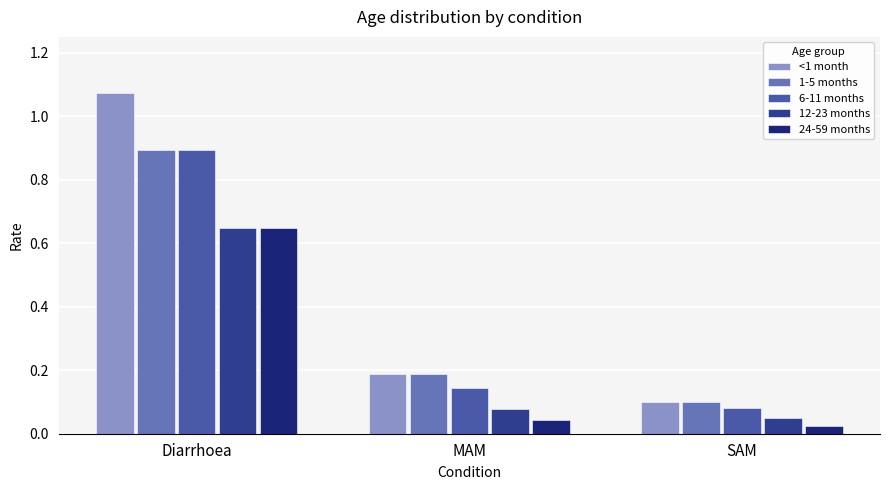

Does the chart contain stacked bars?

No